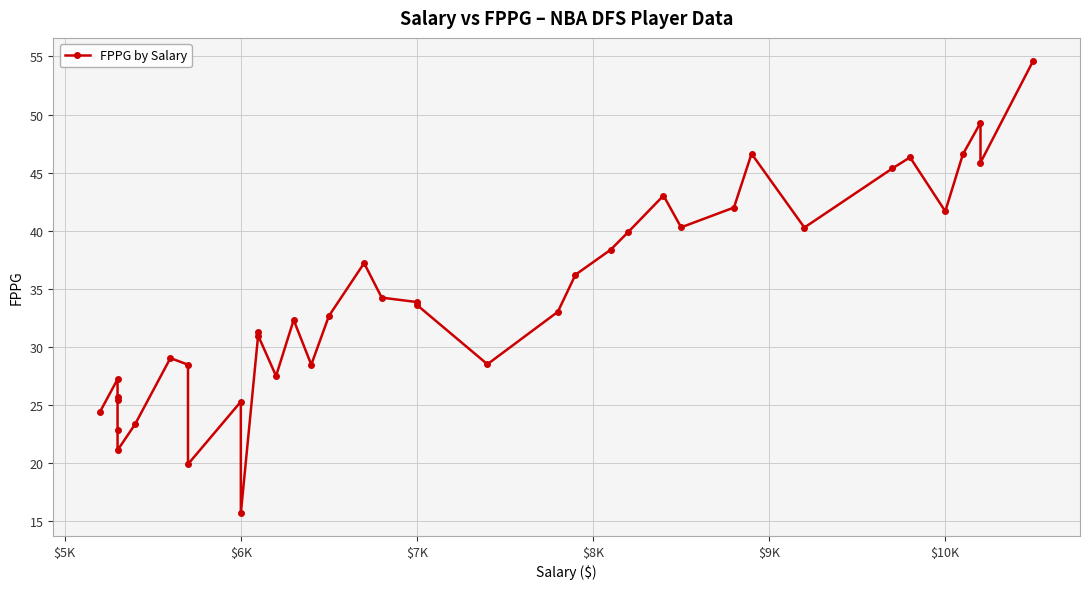

What is the average value?

34.1